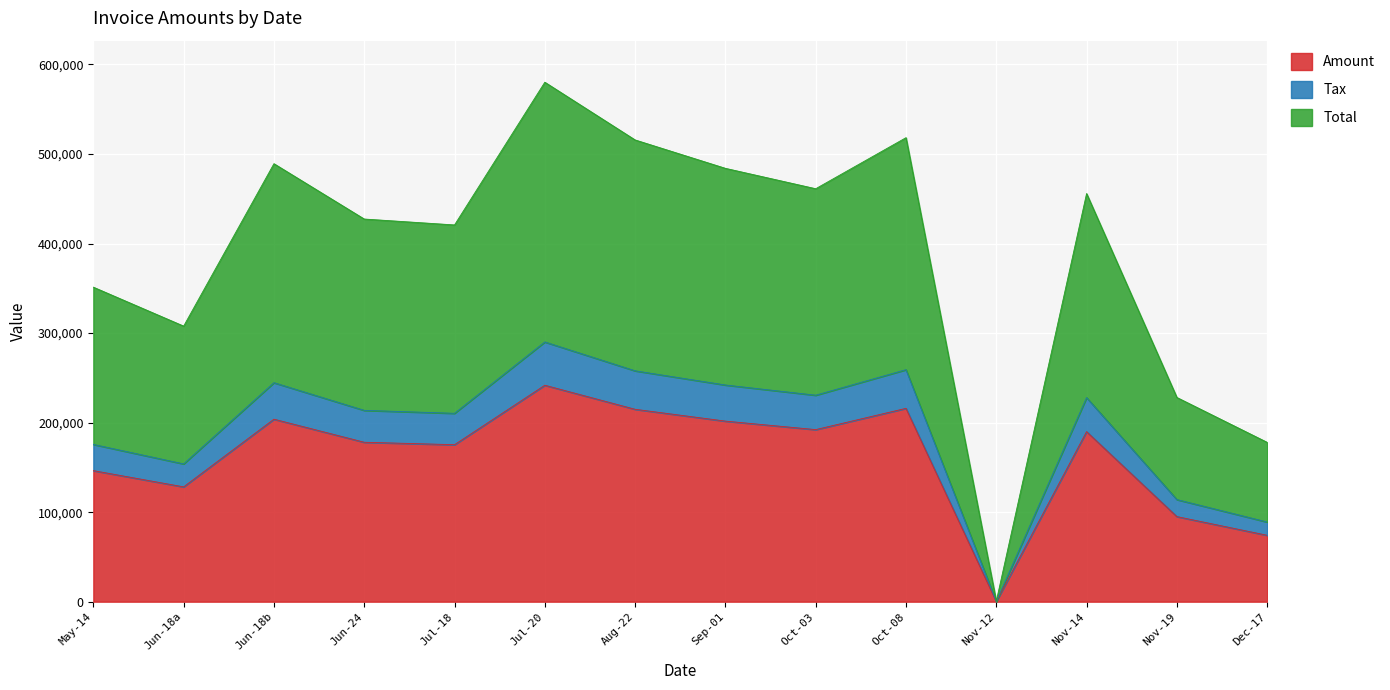

Does the chart display data point markers on the line(s)?

No